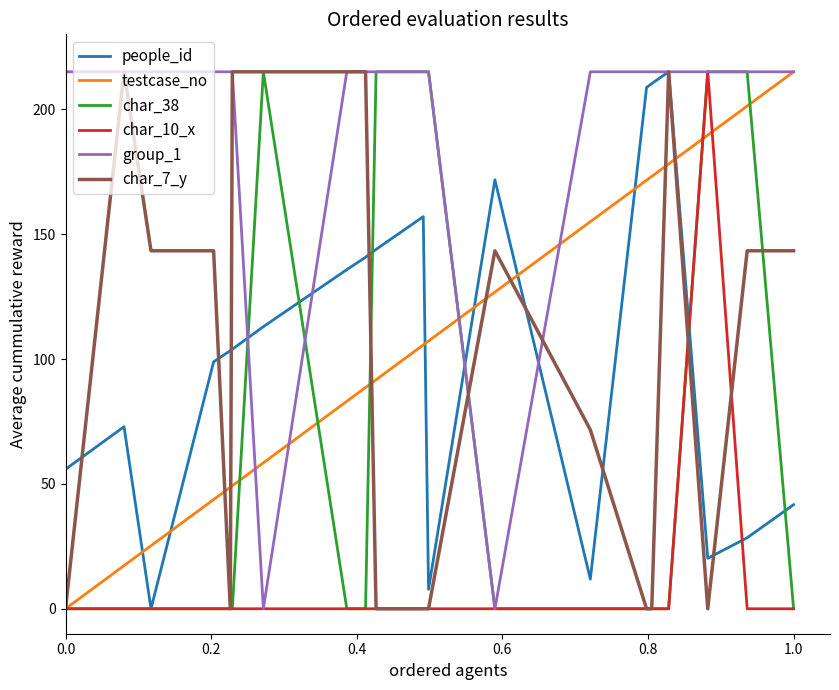

What is the highest value of the testcase_no series?

215.0